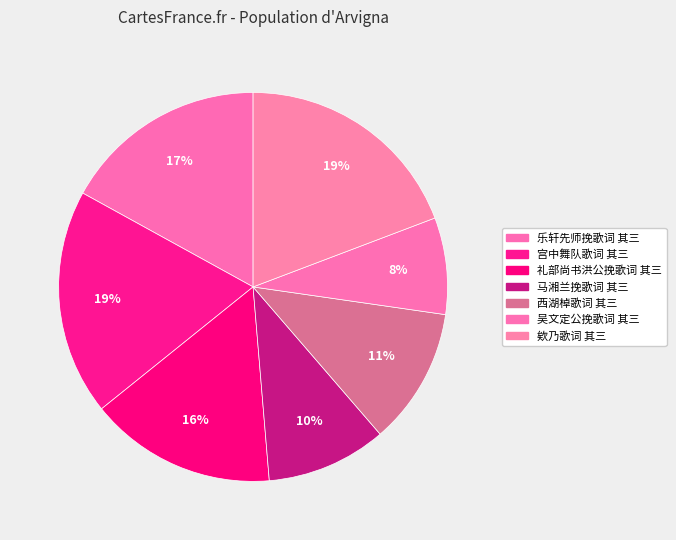

How many slices are in this pie chart?

7